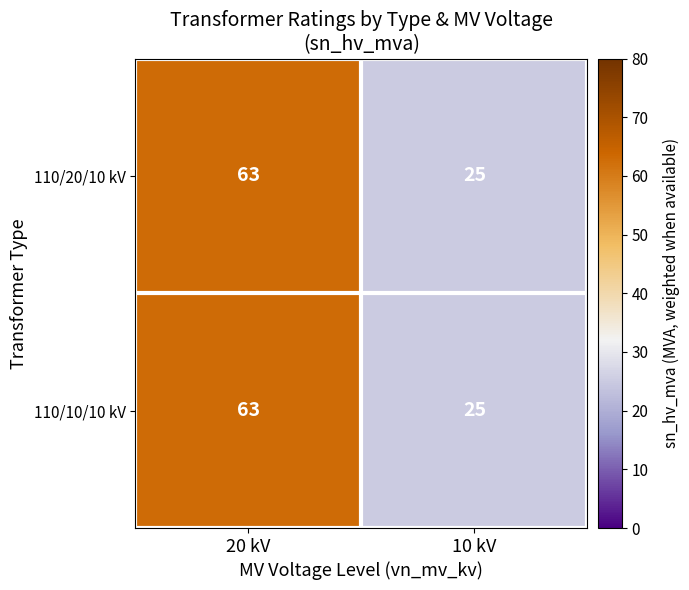

The value of 110/20/10 kV at 10 kV is 25. True or false?

True